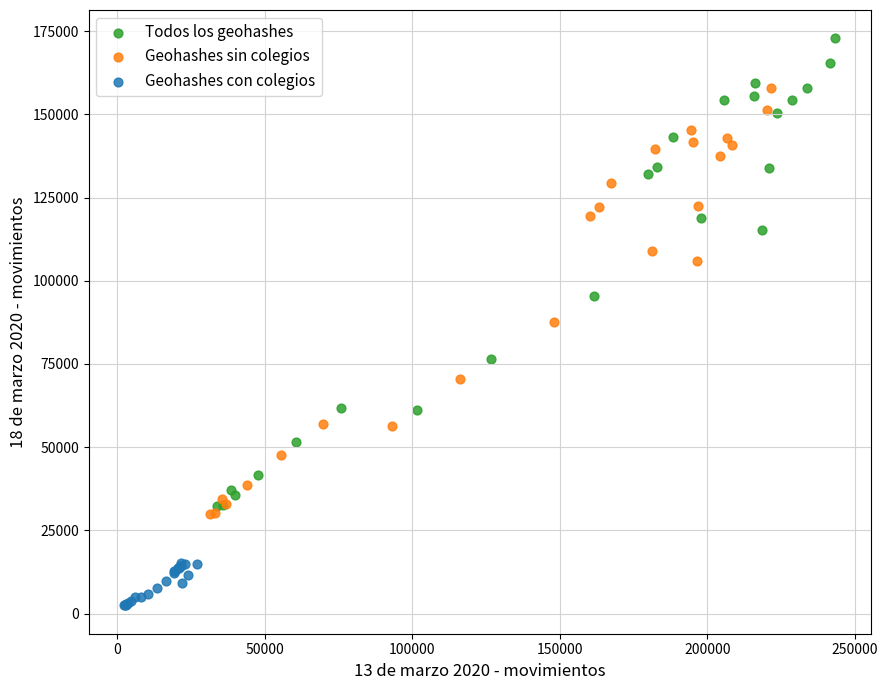

Which series reaches the minimum Y coordinate?

Geohashes con colegios